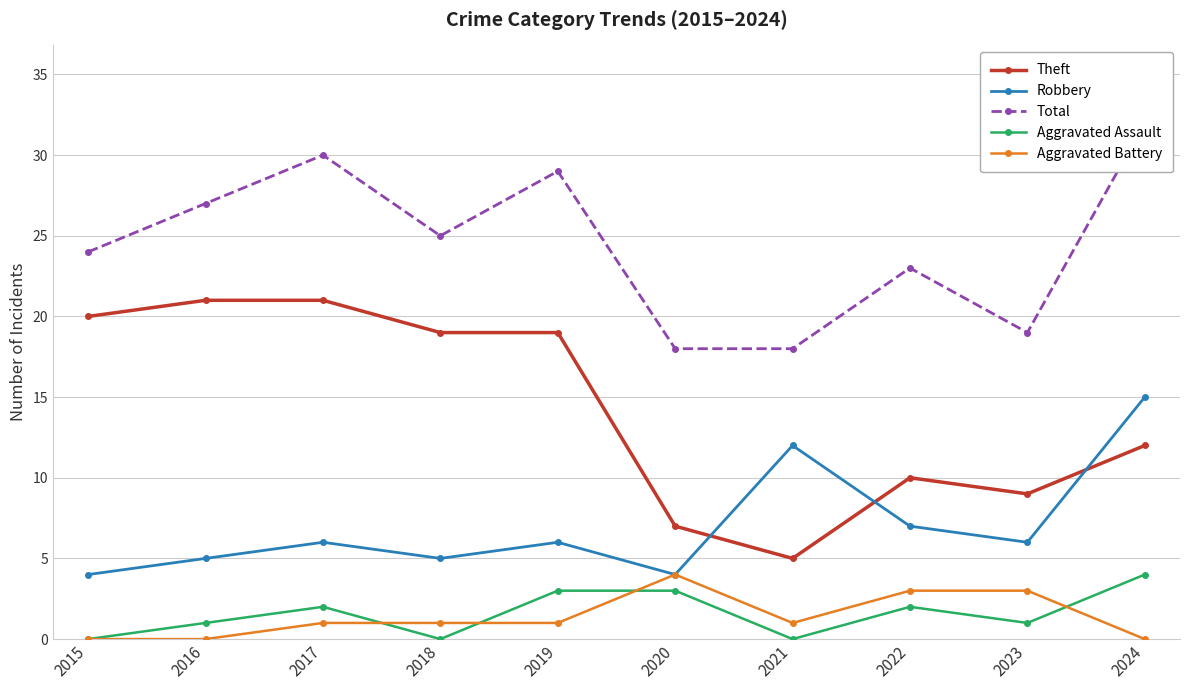

True or false: Aggravated Battery and Robbery cross at least once.

False